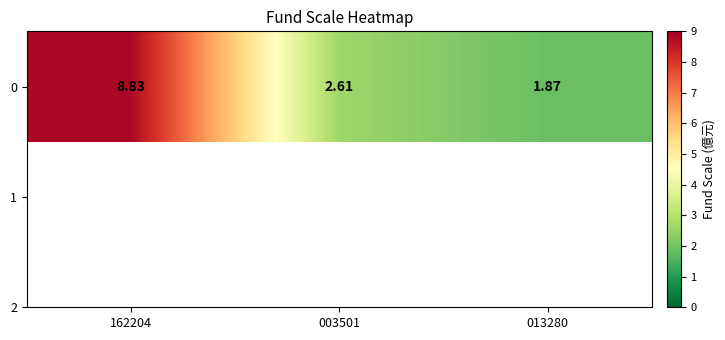

How many series are shown in this chart?

1